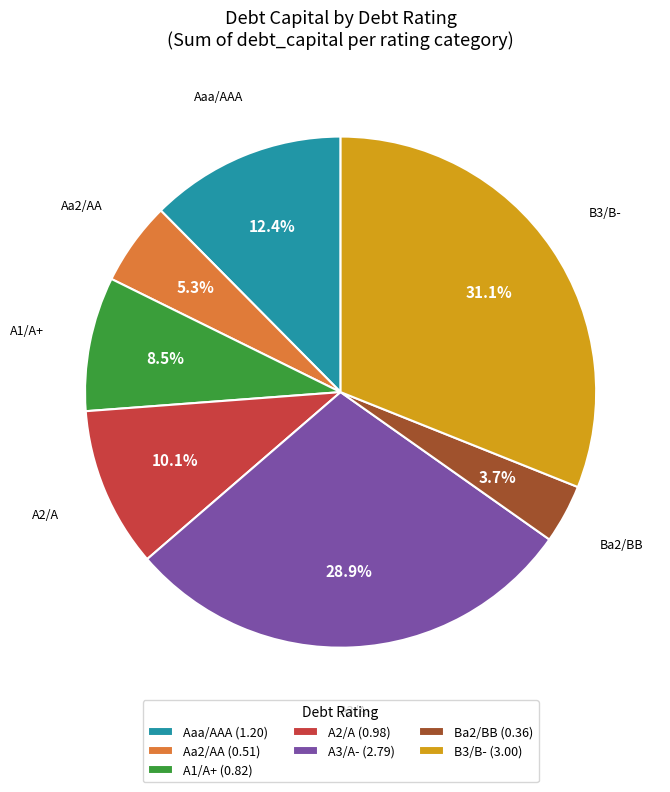

What percentage is the Ba2/BB slice, to the nearest percent?

4%